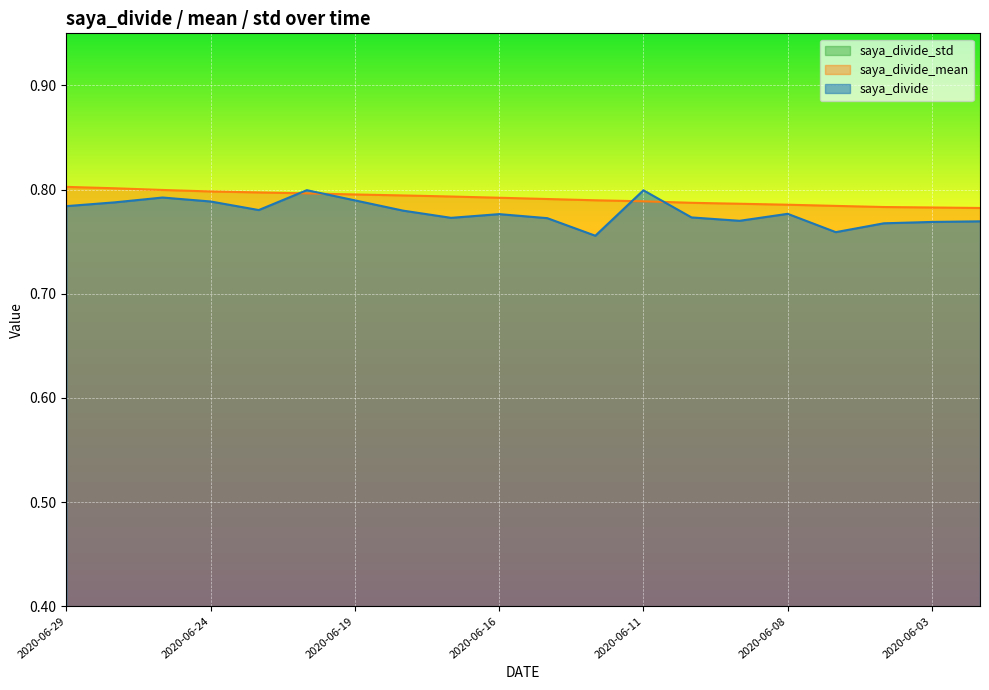

How many data points does each series have?

20